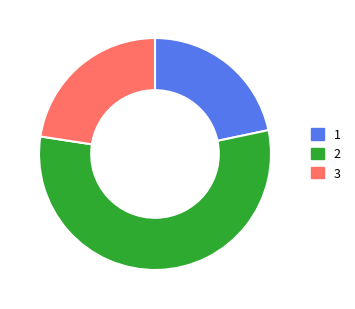

Does any single category account for the majority?

Yes